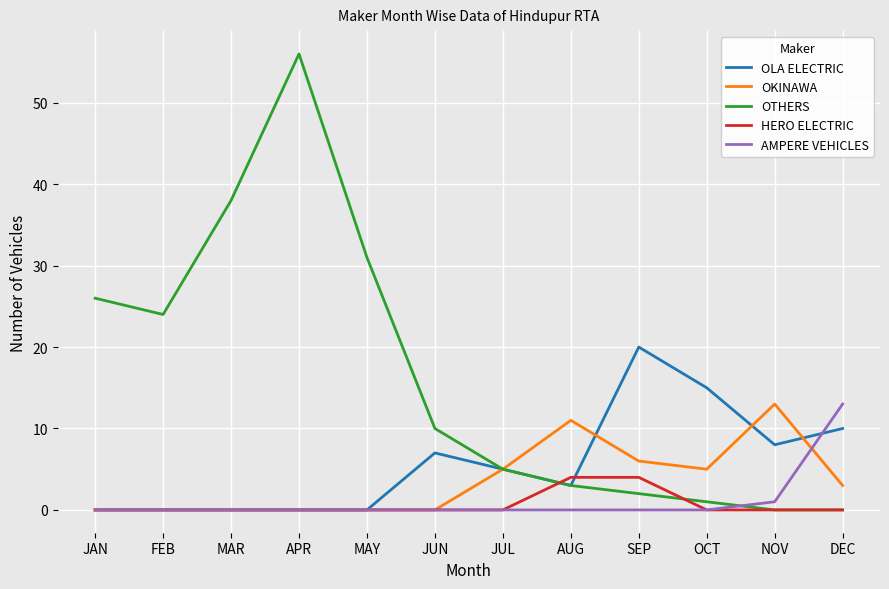

Which series changed the most between MAY and AUG?

OTHERS